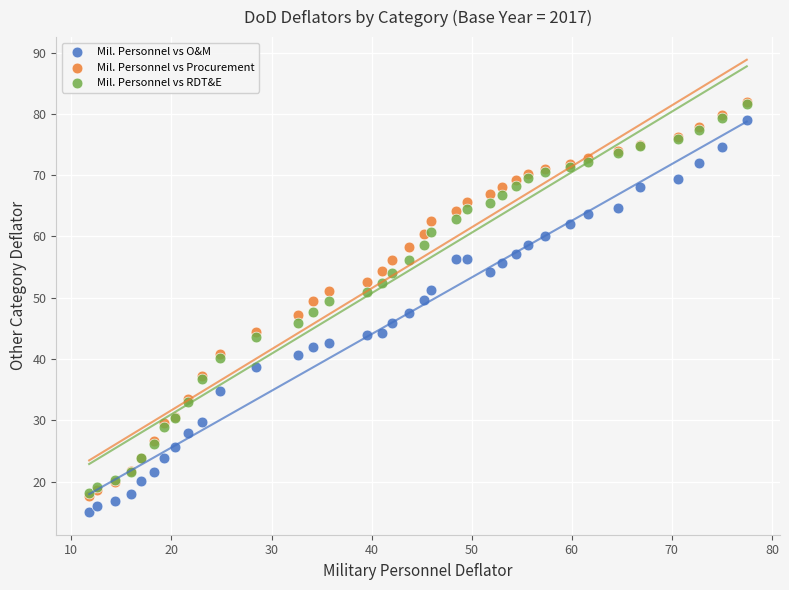

Which series contains the lowest Y value?

Mil. Personnel vs O&M